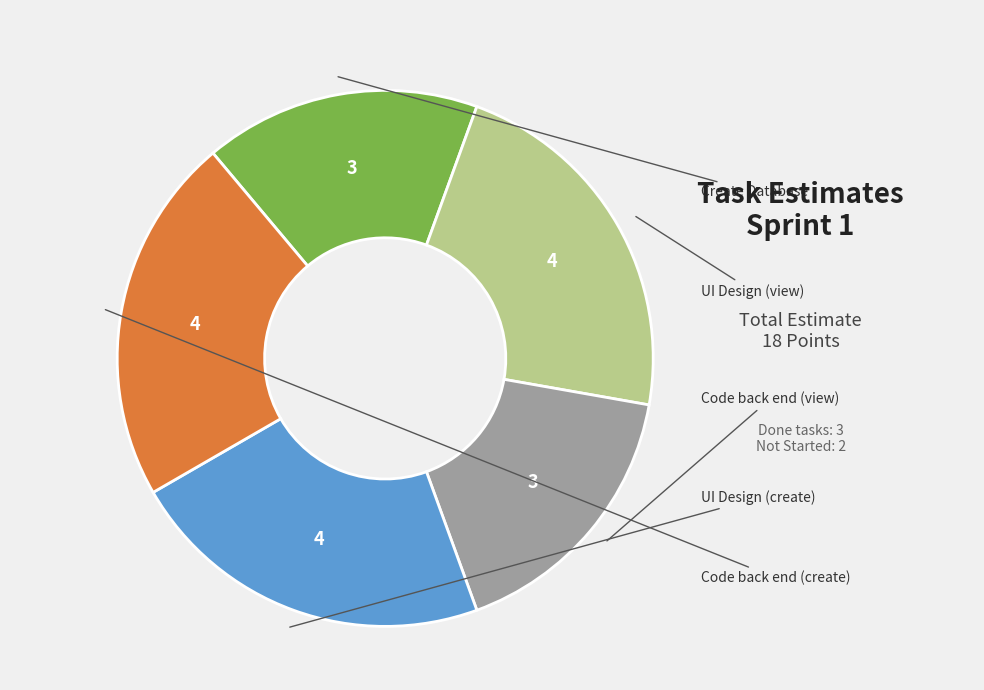

Is there a majority slice in this chart?

No